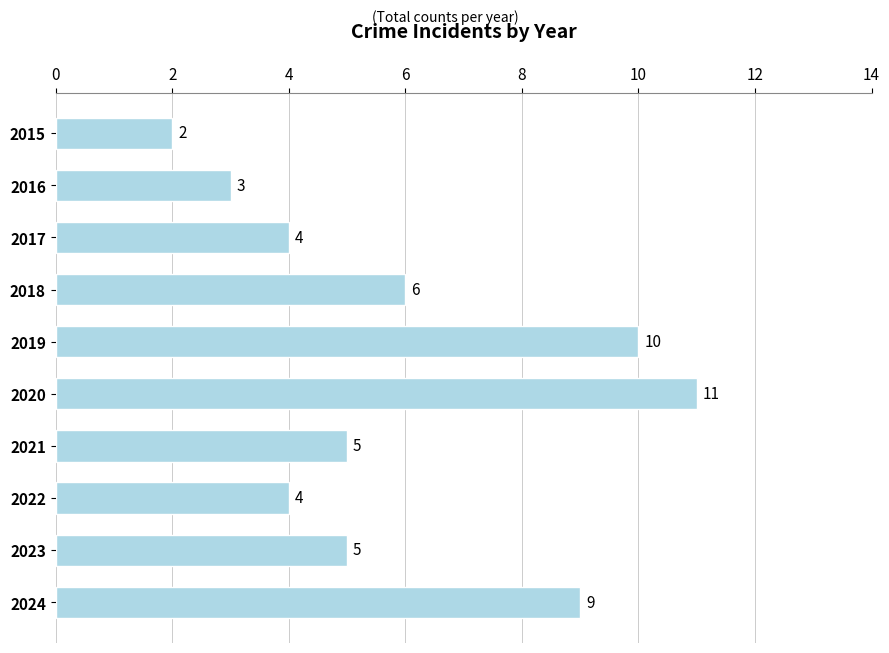

What is the sum of all values?

59